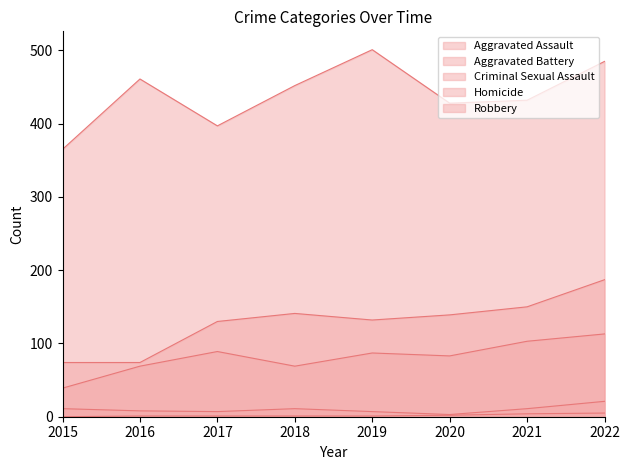

At 2020, list the series in order from smallest to largest.

Homicide, Criminal Sexual Assault, Aggravated Assault, Aggravated Battery, Robbery